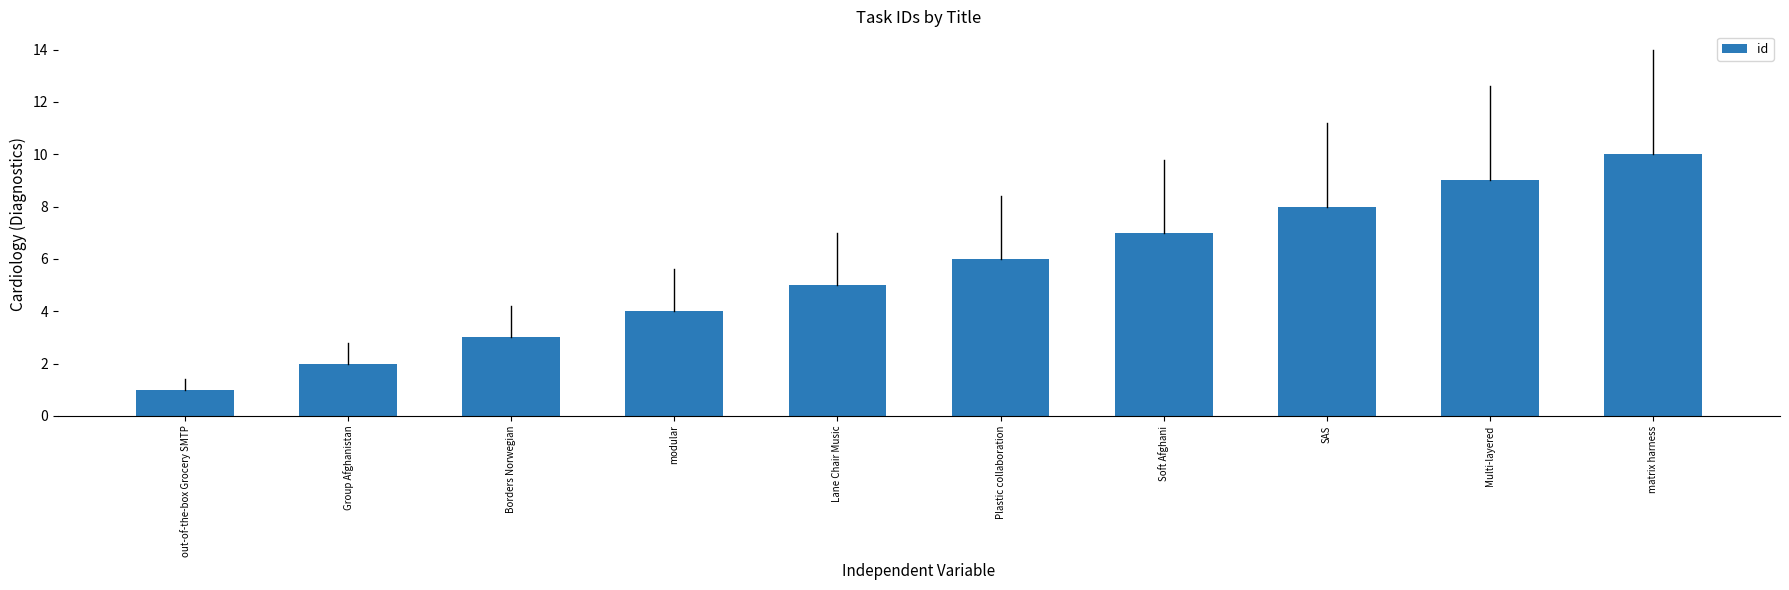

True or false: the data shows 5 at Lane Chair Music.

True